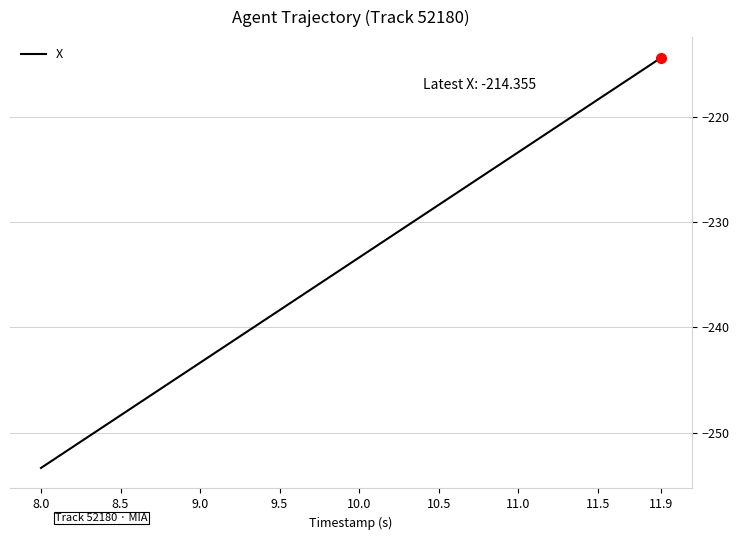

What is the sum of all values?

-9354.4